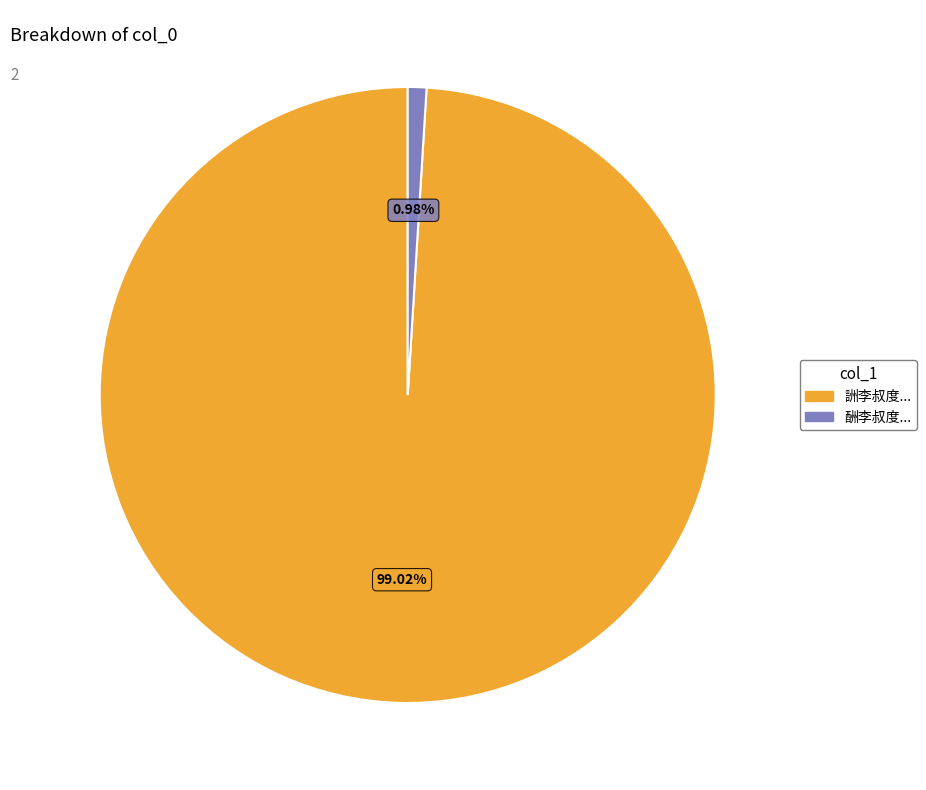

Does any single category account for the majority?

Yes